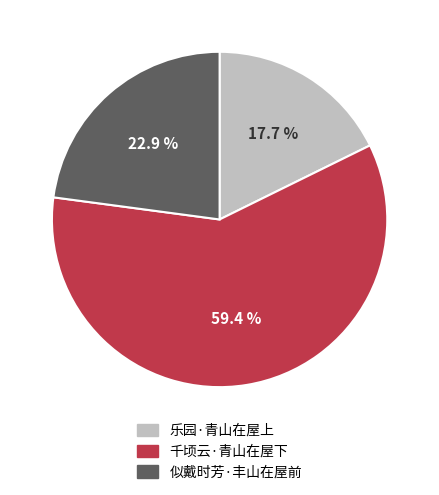

How many slices are in this pie chart?

3